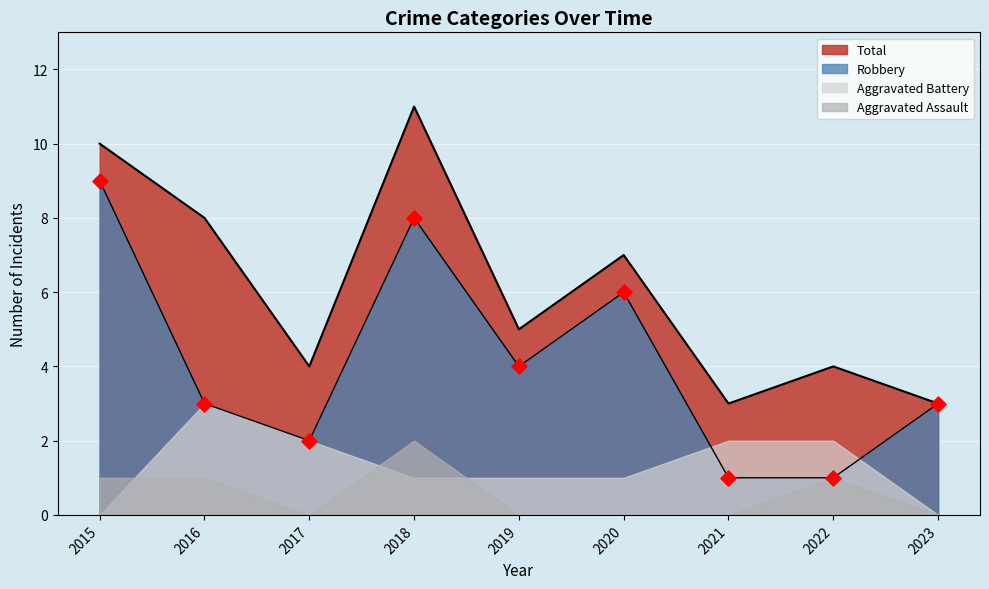

At how many categories does at least one series exceed 3?

7